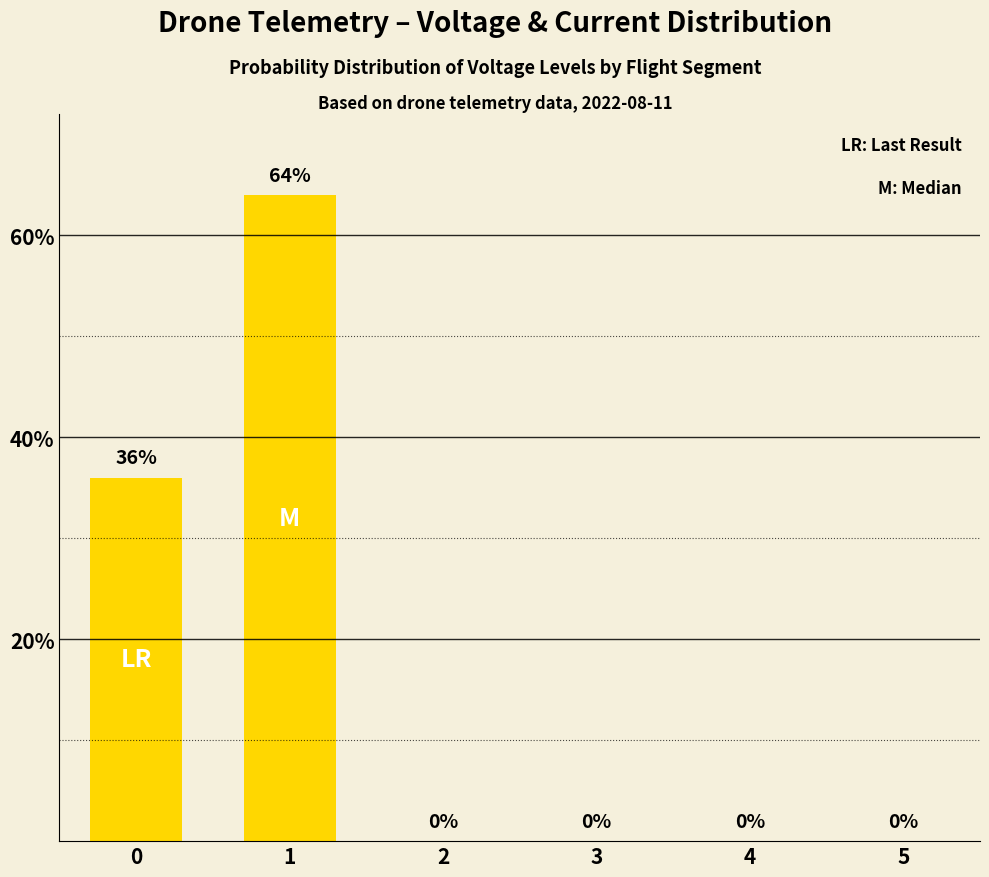

Which label corresponds to the largest value in the chart?

1